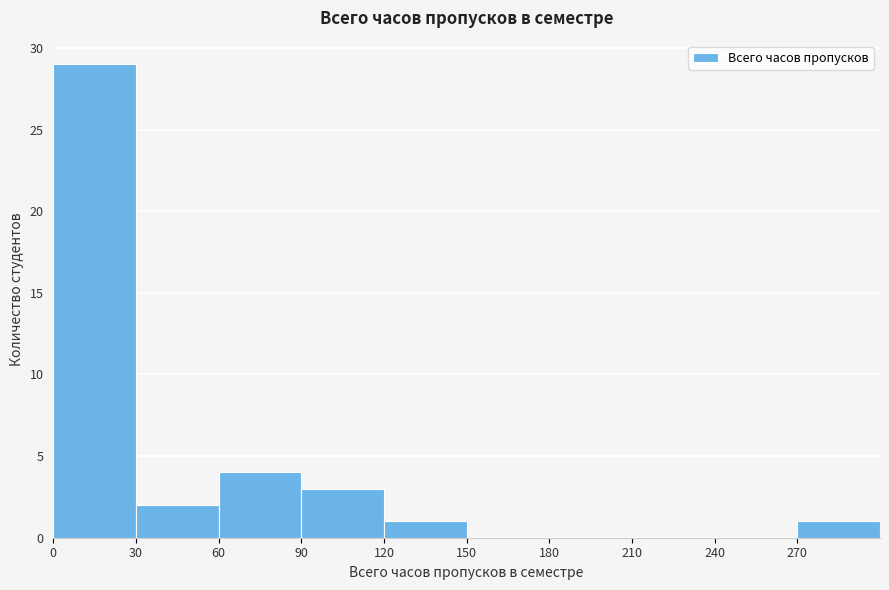

What is the height of the bar covering 30 to 60 on the x-axis? The values are not printed on the chart, so give them approximately, as read against the axis.

2